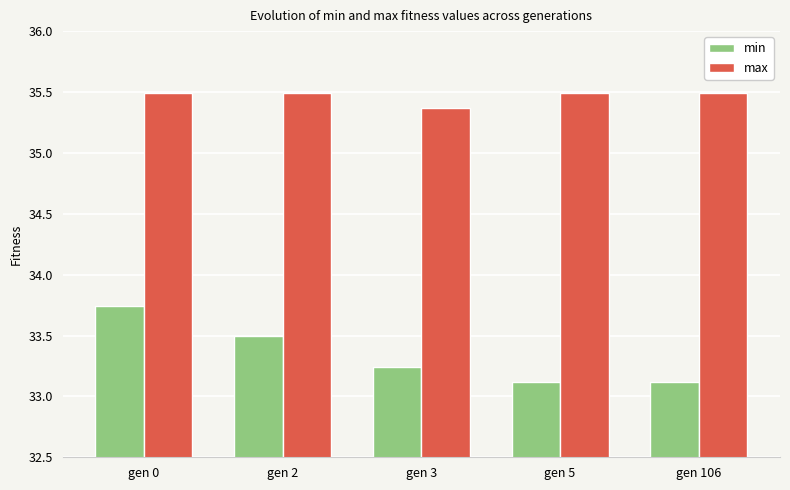

What is the spread (max minus min) of values at gen 5?

2.4